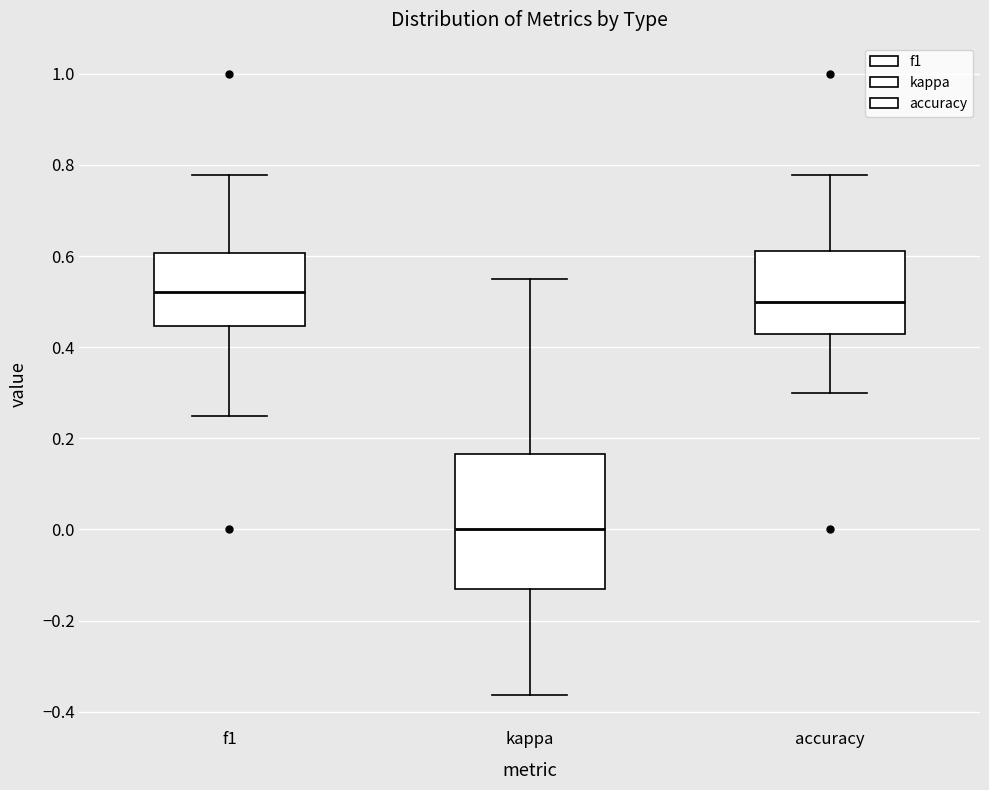

Reading left to right, transcribe this box plot: for each box, give where its median line is, the range the box spans, and where its two whiskers end, as read against the y-axis. The values are not printed on the chart, so give them approximately, as read against the axis.

f1: median 0.52, box 0.44 to 0.60, whiskers 0.26 to 0.78
kappa: median 0.00, box -0.14 to 0.16, whiskers -0.36 to 0.56
accuracy: median 0.50, box 0.42 to 0.62, whiskers 0.30 to 0.78